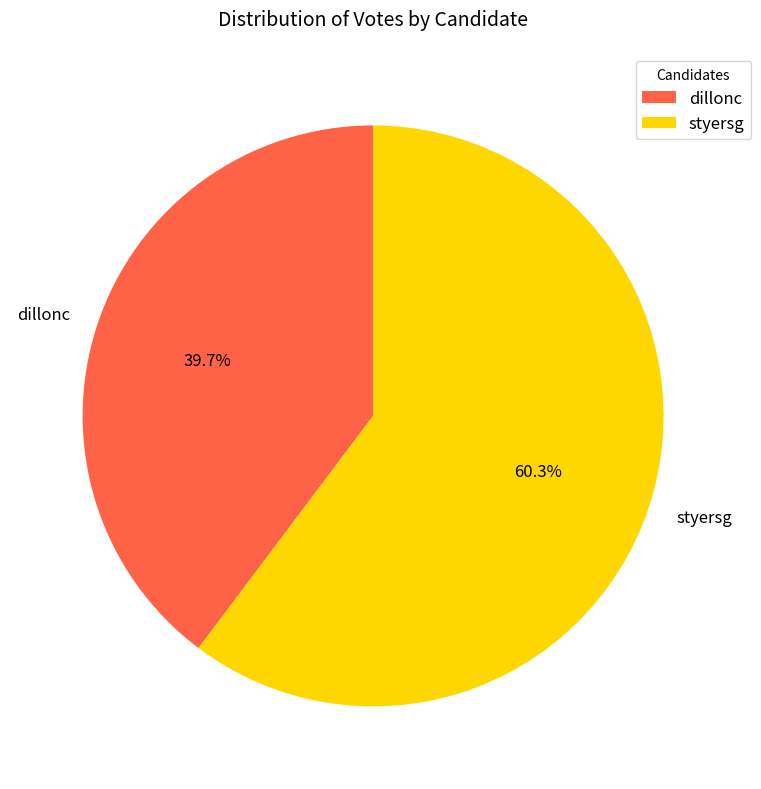

Which slice is the largest?

styersg